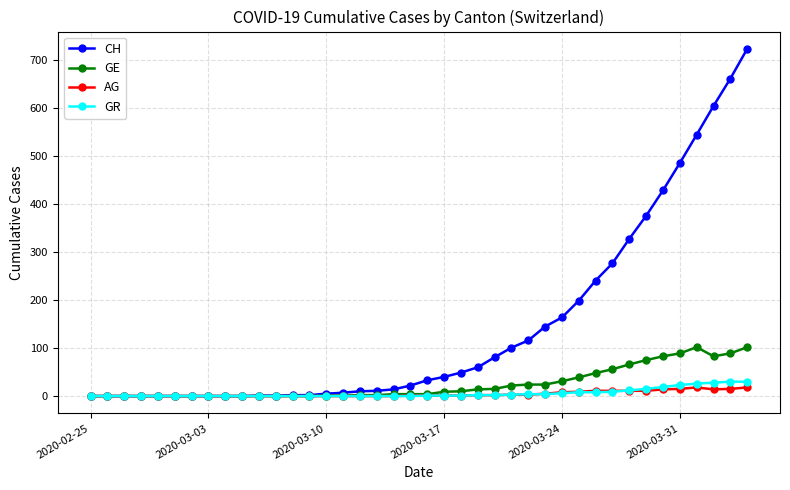

Which series has the widest spread of values?

CH